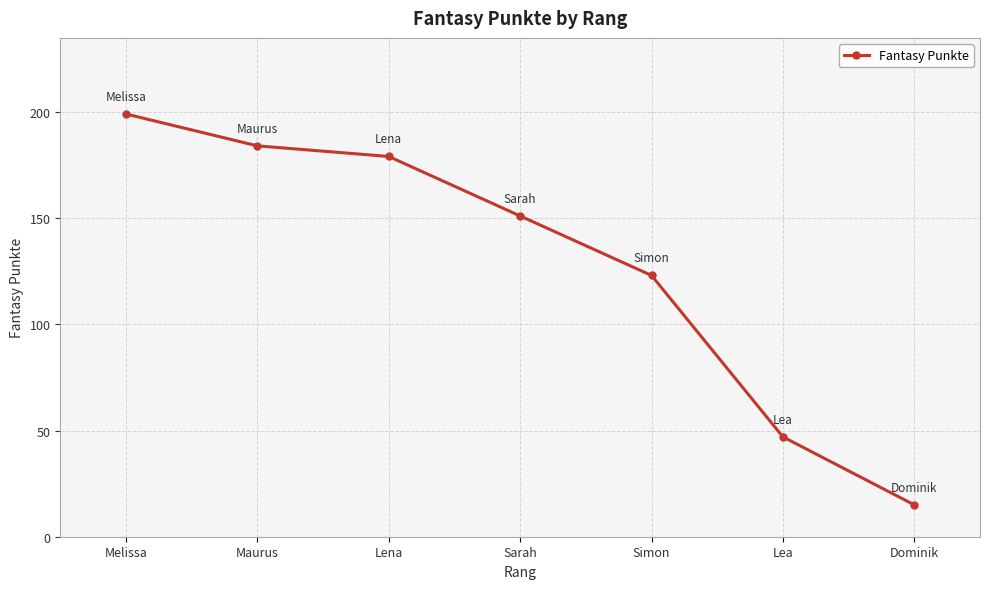

Which category has the lowest value across all series?

Dominik